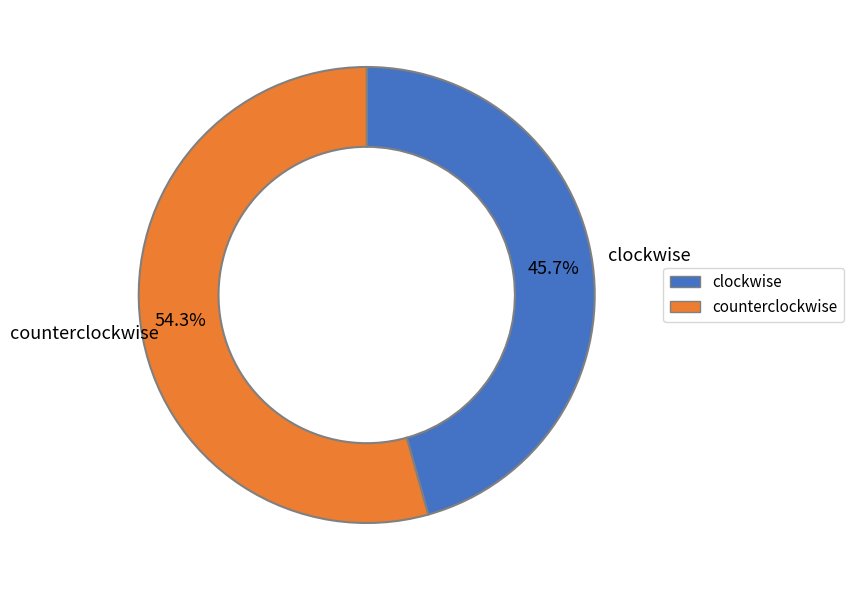

How many slices are in this pie chart?

2